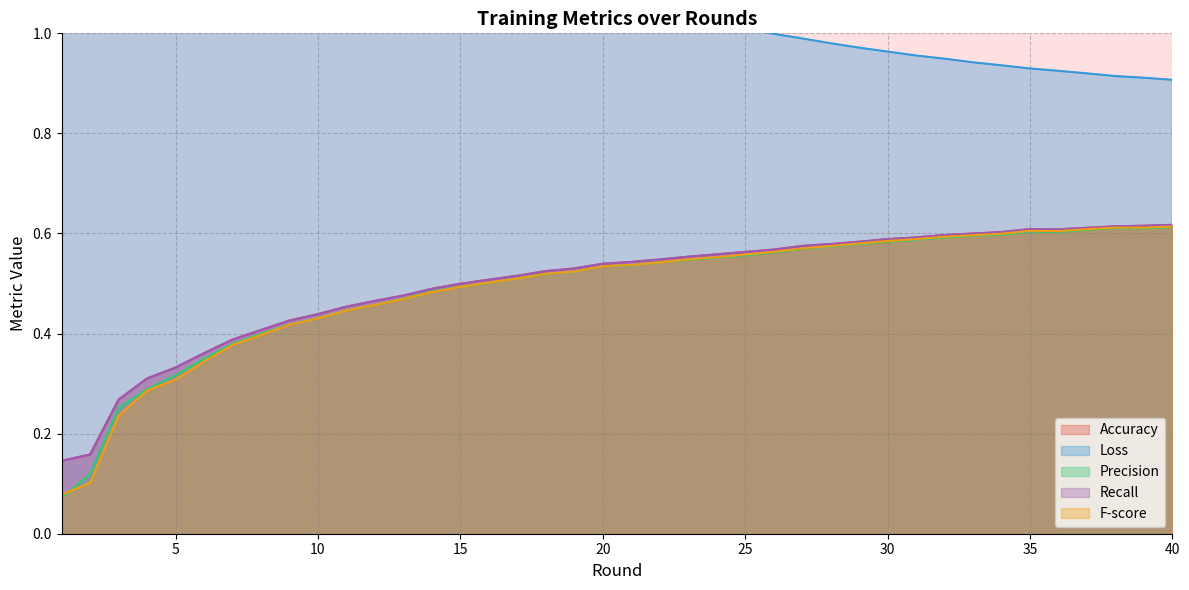

Reading right to left, extract all data points from this chart.

Accuracy: 40=0.6	39=0.6	38=0.6	37=0.6	36=0.6	35=0.6	34=0.6	33=0.6	32=0.6	31=0.6	30=0.6	29=0.6	28=0.6	27=0.6	26=0.6	25=0.6	24=0.6	23=0.6	22=0.5	21=0.5	20=0.5	19=0.5	18=0.5	17=0.5	16=0.5	15=0.5	14=0.5	13=0.5	12=0.5	11=0.5	10=0.4	9=0.4	8=0.4	7=0.4	6=0.4	5=0.3	4=0.3	3=0.3	2=0.2	1=0.1
Loss: 40=0.9	39=0.9	38=0.9	37=0.9	36=0.9	35=0.9	34=0.9	33=0.9	32=0.9	31=1.0	30=1.0	29=1.0	28=1.0	27=1.0	26=1.0	25=1.0	24=1.0	23=1.0	22=1.1	21=1.1	20=1.1	19=1.1	18=1.1	17=1.2	16=1.1	15=1.2	14=1.2	13=1.2	12=1.2	11=1.2	10=1.3	9=1.3	8=1.3	7=1.4	6=1.4	5=1.5	4=1.6	3=1.8	2=1.9	1=1.9
Precision: 40=0.6	39=0.6	38=0.6	37=0.6	36=0.6	35=0.6	34=0.6	33=0.6	32=0.6	31=0.6	30=0.6	29=0.6	28=0.6	27=0.6	26=0.6	25=0.6	24=0.6	23=0.5	22=0.5	21=0.5	20=0.5	19=0.5	18=0.5	17=0.5	16=0.5	15=0.5	14=0.5	13=0.5	12=0.5	11=0.4	10=0.4	9=0.4	8=0.4	7=0.4	6=0.3	5=0.3	4=0.3	3=0.3	2=0.1	1=0.1
Recall: 40=0.6	39=0.6	38=0.6	37=0.6	36=0.6	35=0.6	34=0.6	33=0.6	32=0.6	31=0.6	30=0.6	29=0.6	28=0.6	27=0.6	26=0.6	25=0.6	24=0.6	23=0.6	22=0.5	21=0.5	20=0.5	19=0.5	18=0.5	17=0.5	16=0.5	15=0.5	14=0.5	13=0.5	12=0.5	11=0.5	10=0.4	9=0.4	8=0.4	7=0.4	6=0.4	5=0.3	4=0.3	3=0.3	2=0.2	1=0.1
F-score: 40=0.6	39=0.6	38=0.6	37=0.6	36=0.6	35=0.6	34=0.6	33=0.6	32=0.6	31=0.6	30=0.6	29=0.6	28=0.6	27=0.6	26=0.6	25=0.6	24=0.6	23=0.5	22=0.5	21=0.5	20=0.5	19=0.5	18=0.5	17=0.5	16=0.5	15=0.5	14=0.5	13=0.5	12=0.5	11=0.4	10=0.4	9=0.4	8=0.4	7=0.4	6=0.3	5=0.3	4=0.3	3=0.2	2=0.1	1=0.1